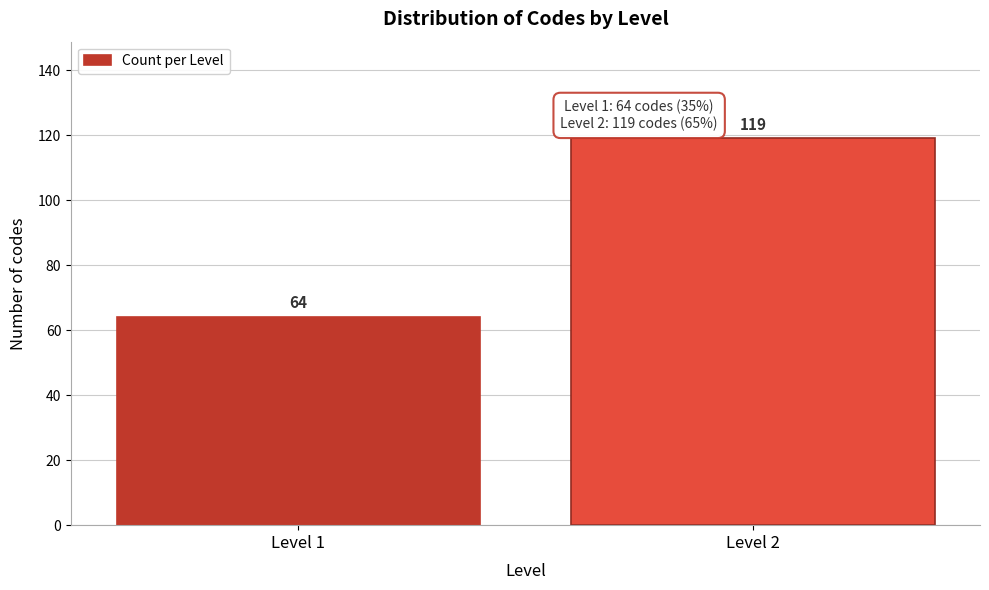

Reading left to right, extract all data points from this chart.

Level 1=64	Level 2=119